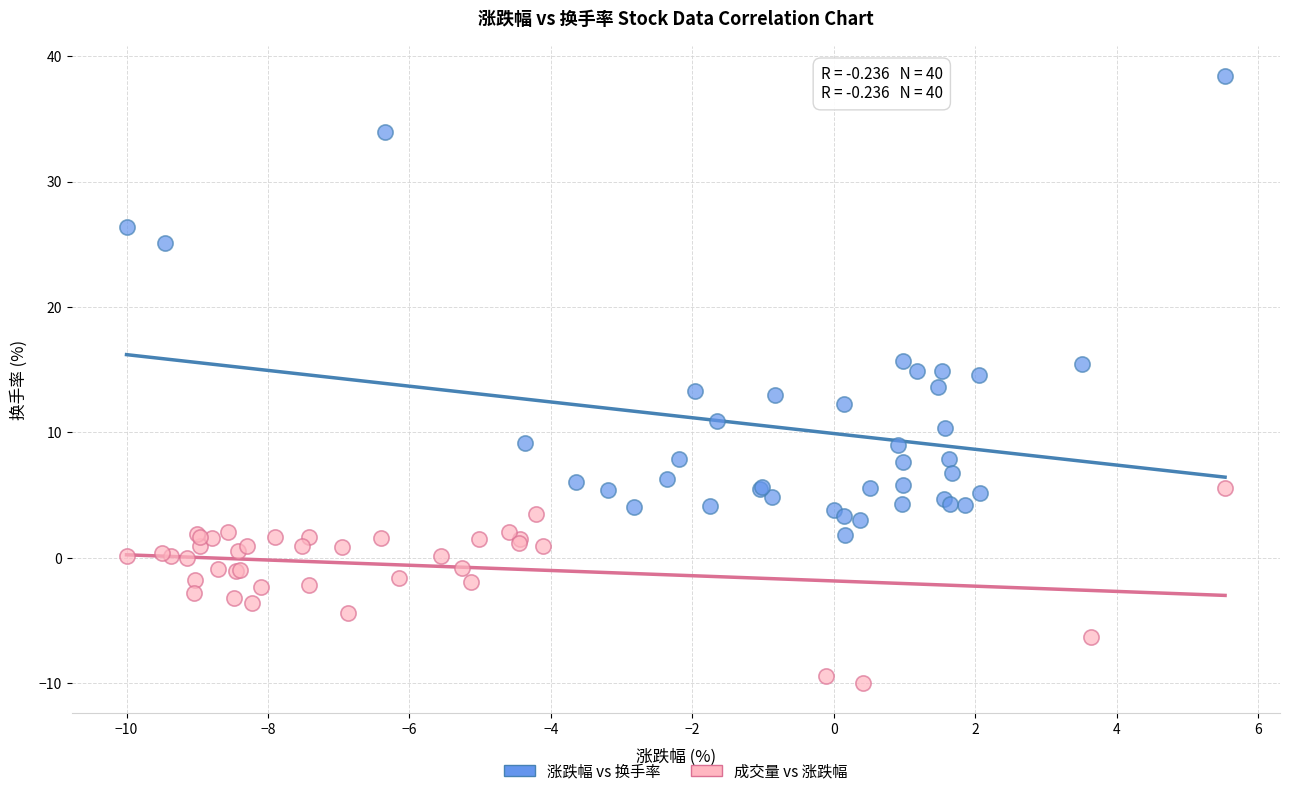

Which series contains the highest Y value?

涨跌幅 vs 换手率